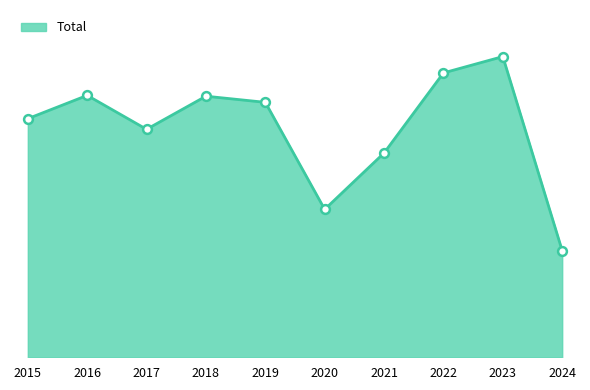

Approximately how many times larger is the value at 2022 compared to 2019?

1.1